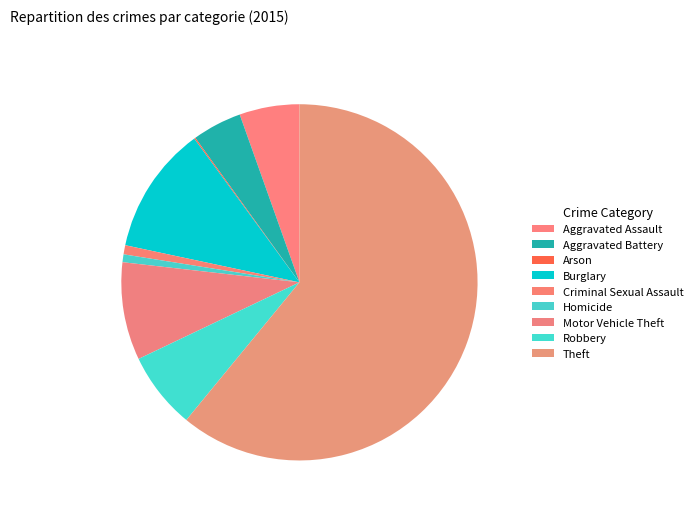

Does Theft account for over 50% of the chart?

Yes